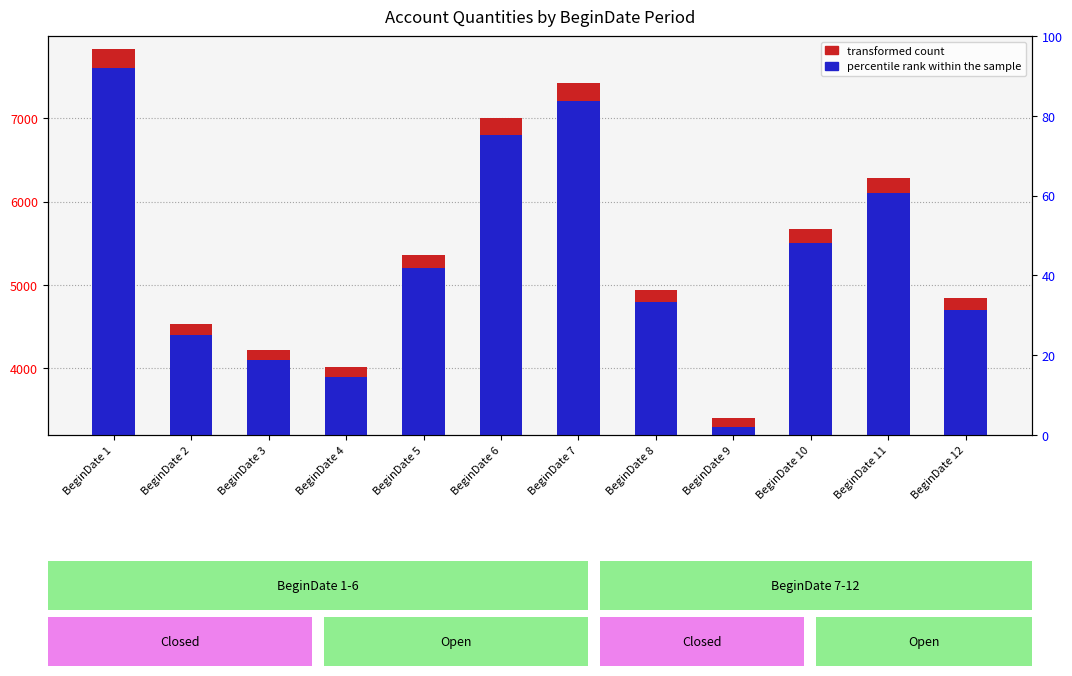

Which series has the largest total across all categories?

transformed count